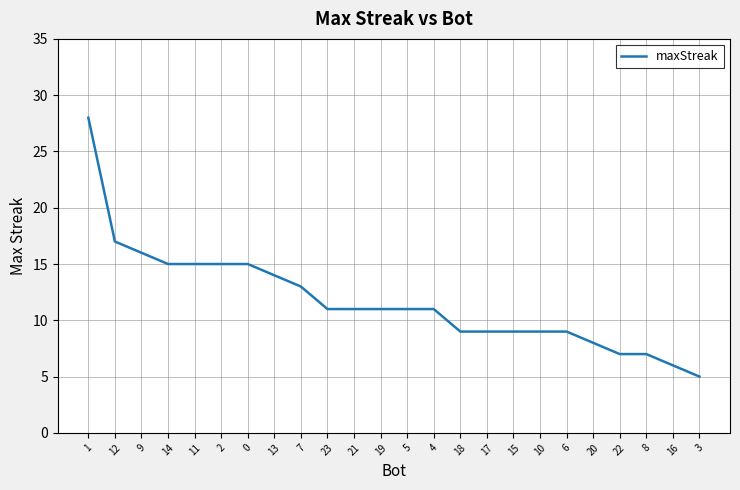

What is the change in value from 1 to 0?

-13